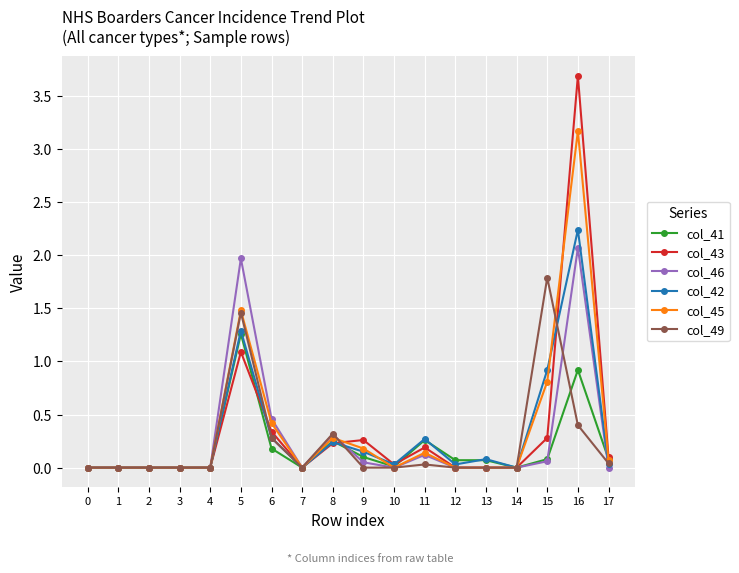

Is the value of col_45 at 11 greater than the value of col_46 at 17?

Yes